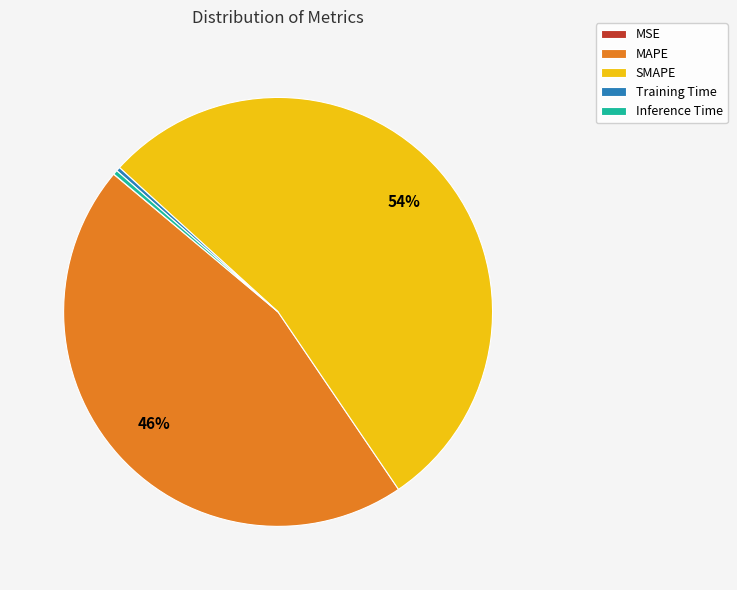

To the nearest percent, what percentage of the pie is SMAPE?

54%